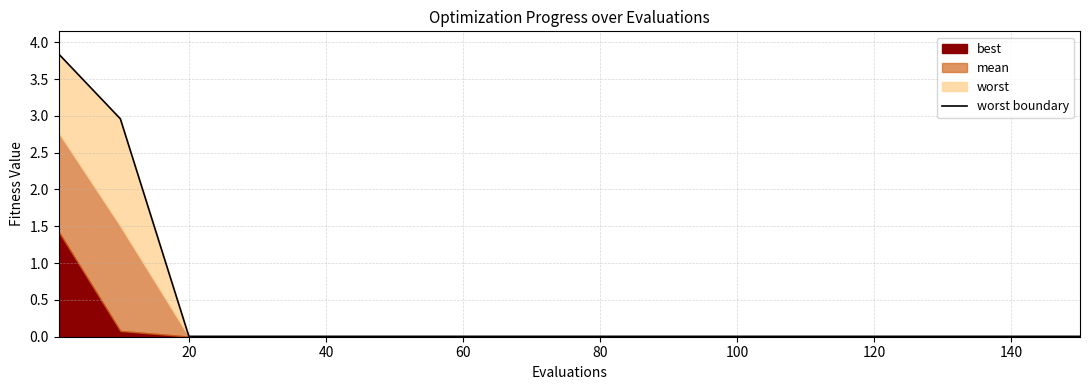

Is it true that the value at 80 is 0.0?

False